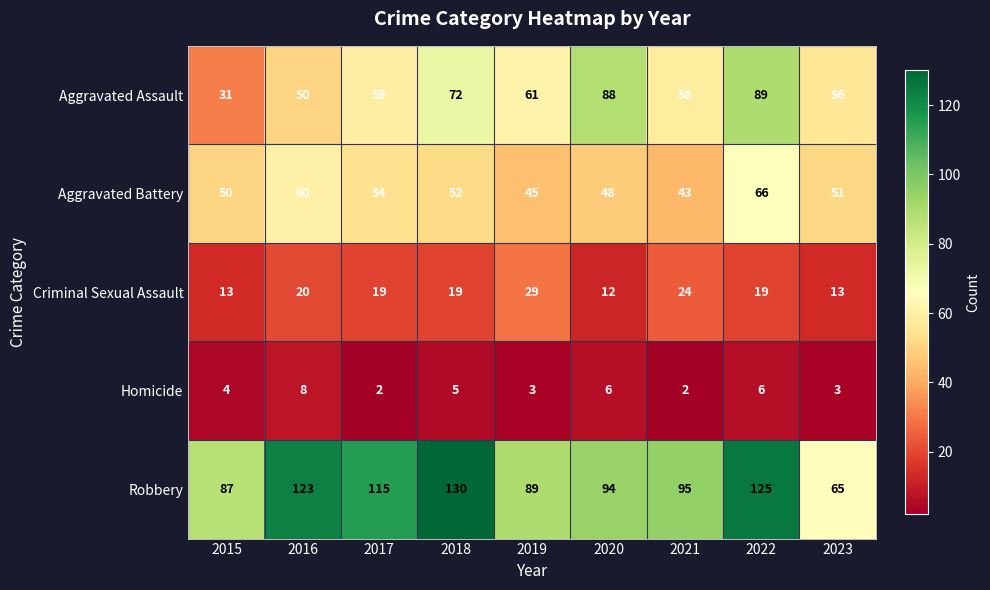

What is the difference between the second highest and second lowest values in the Robbery series?

38